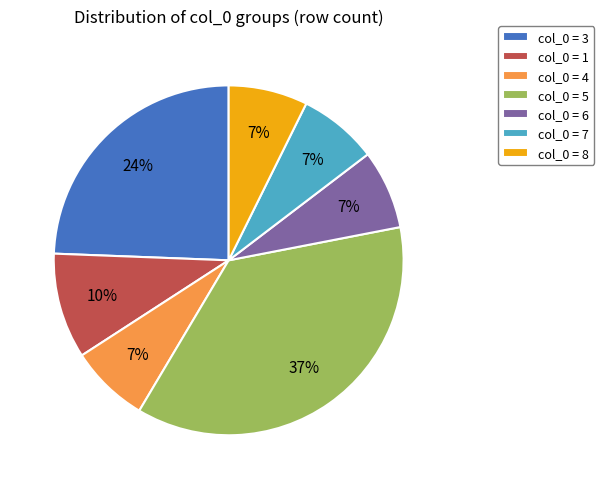

What is the largest slice in the pie chart?

col_0 = 5